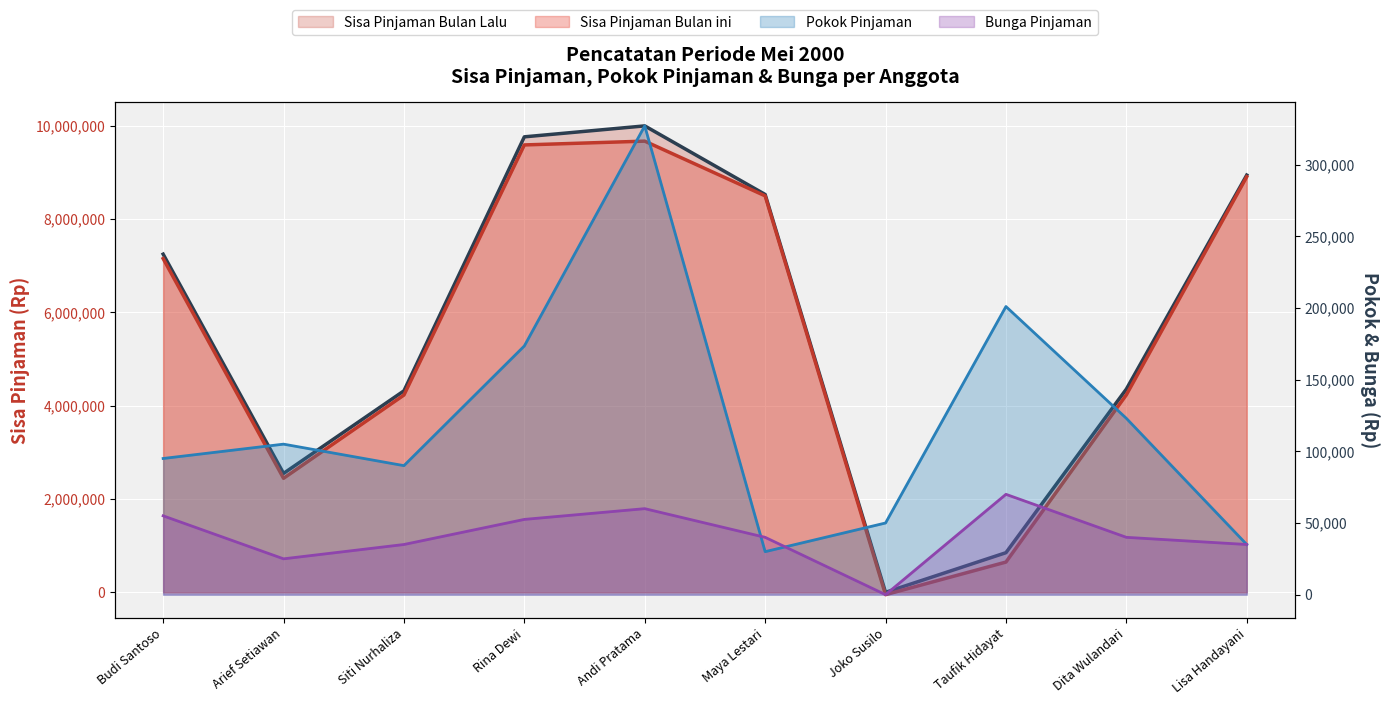

Count the number of data series in this chart.

4